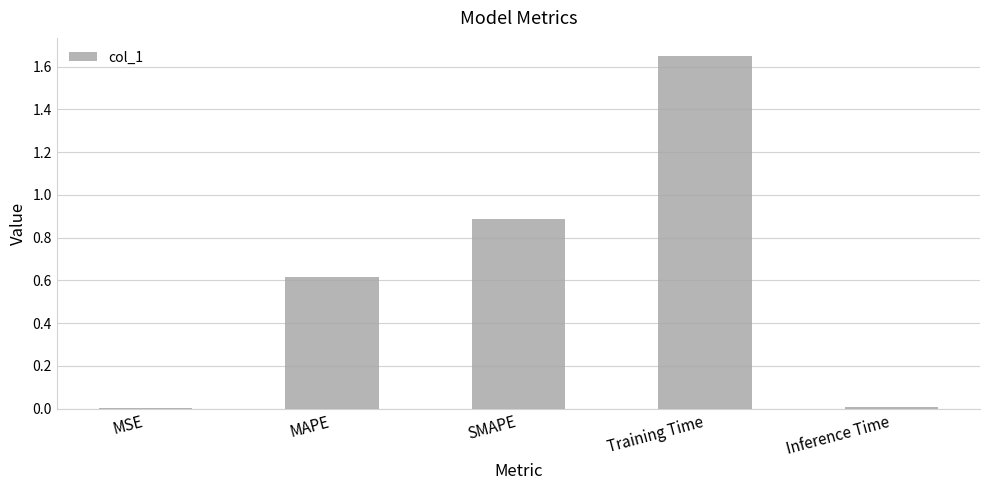

True or false: the data shows 0.9 at SMAPE.

True